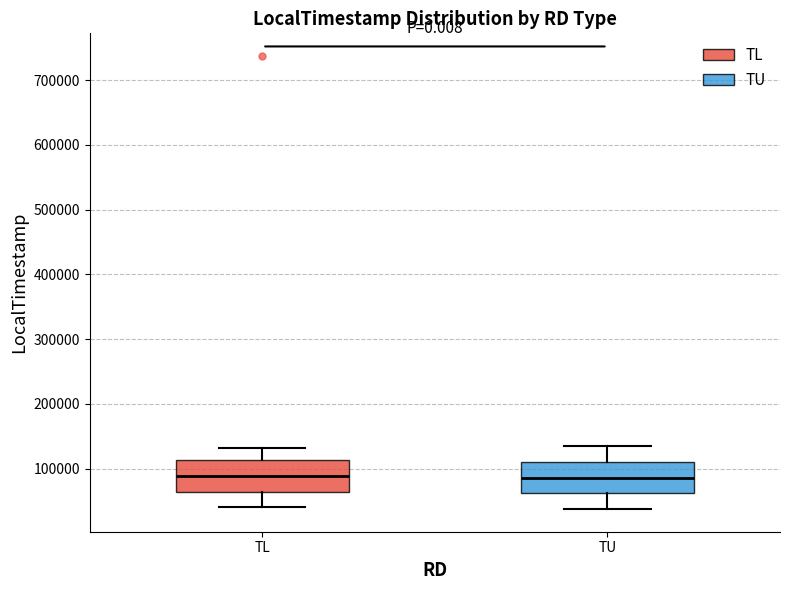

Reading left to right, read every box against the y-axis: the position of its median line, the range the box covers, and the ends of its whiskers. The values are not printed on the chart, so give them approximately, as read against the axis.

TL: median 90000, box 60000 to 110000, whiskers 40000 to 130000
TU: median 90000, box 60000 to 110000, whiskers 40000 to 130000